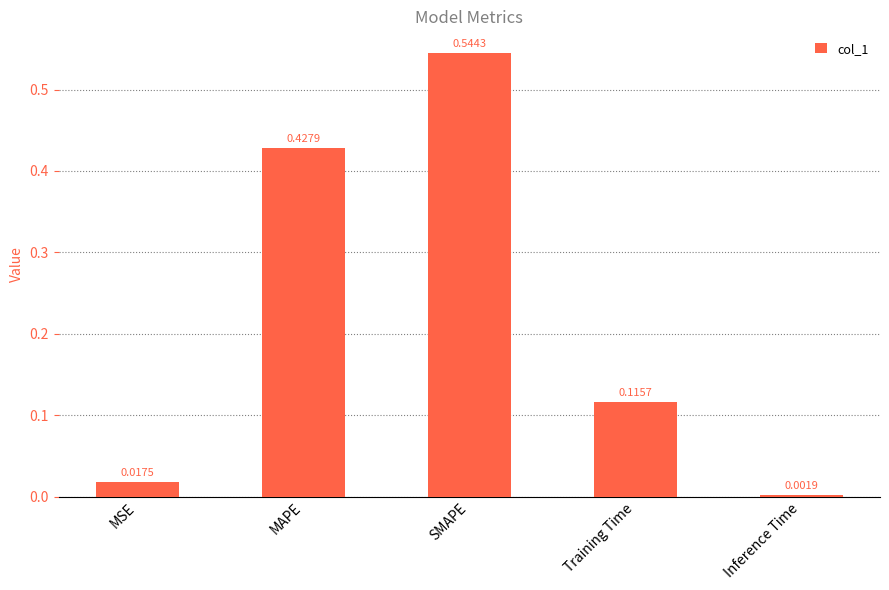

How many categories are shown in the chart?

5